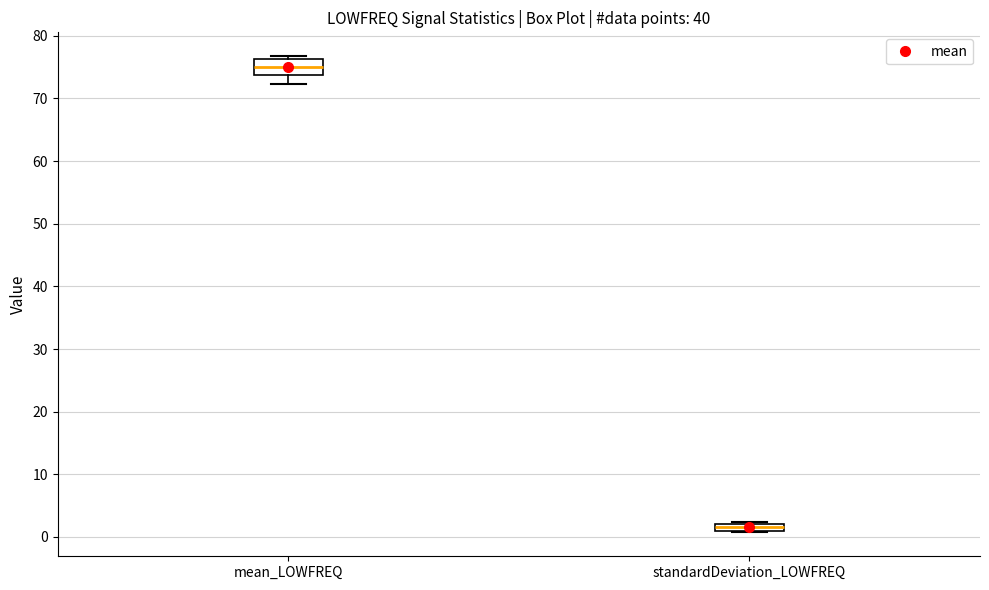

Where is the lower edge of the box for standardDeviation_LOWFREQ on the y-axis? The values are not printed on the chart, so give them approximately, as read against the axis.

1